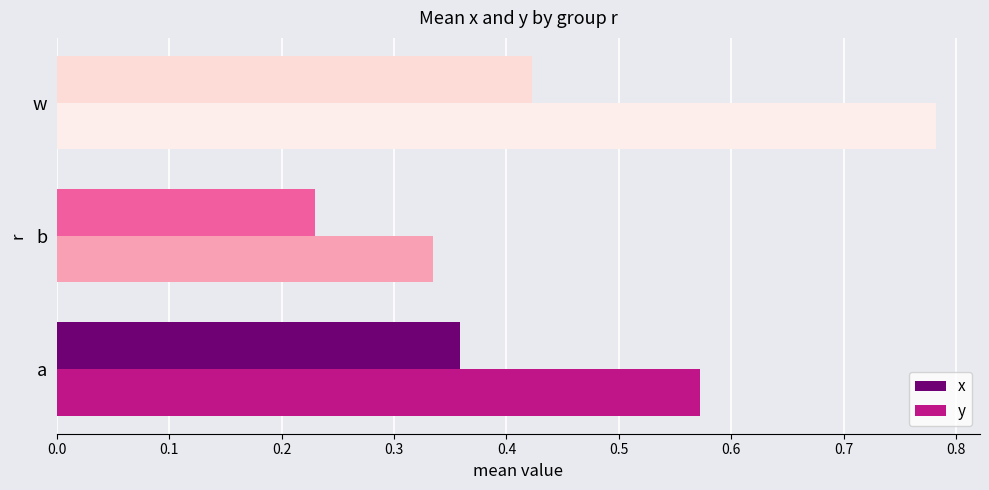

At which label does x reach its minimum?

b